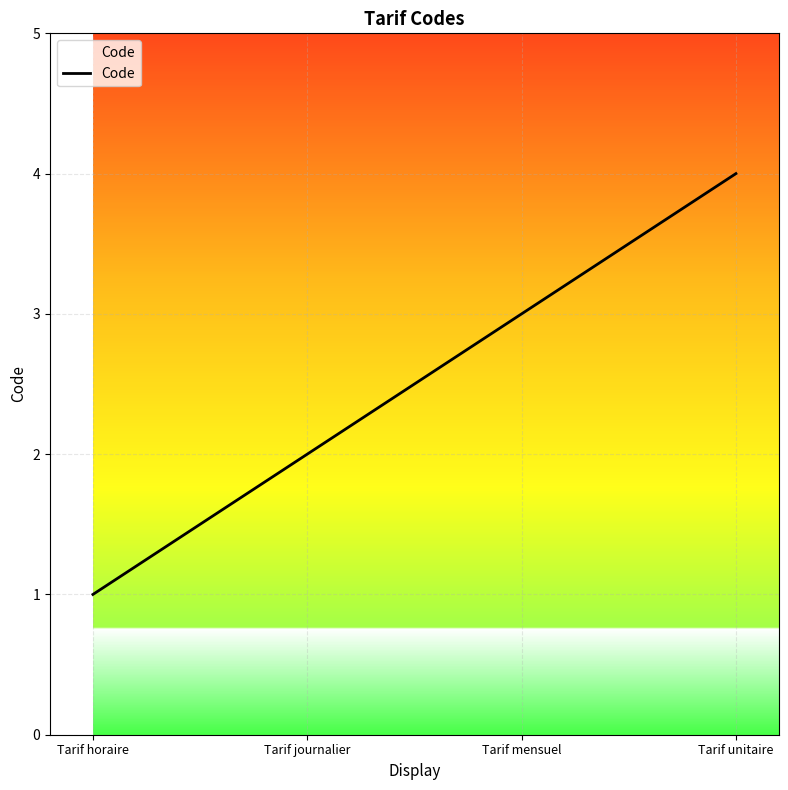

Count the number of data series in this chart.

1